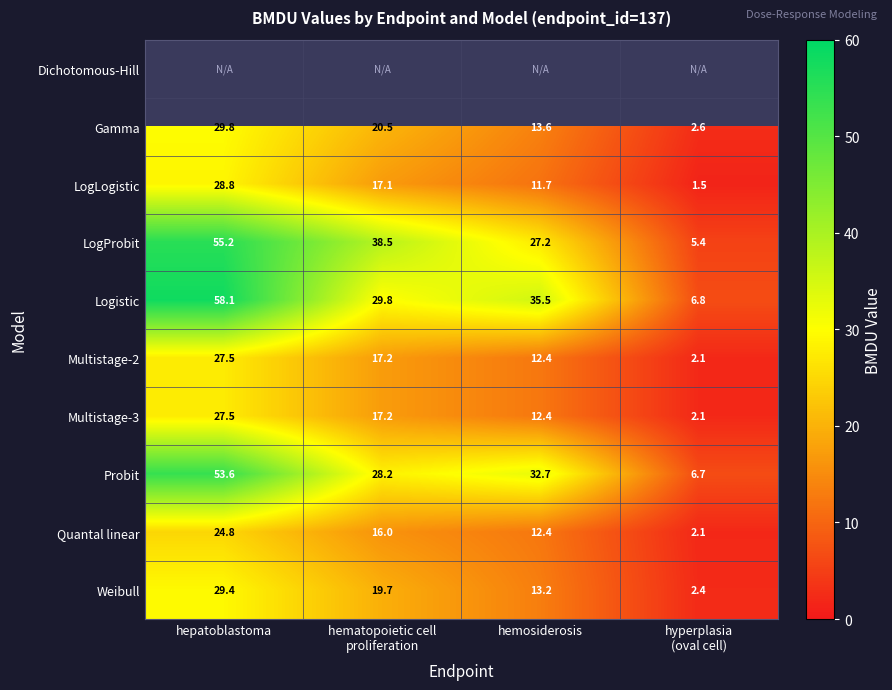

Is the value of Probit at hepatoblastoma greater than the value of LogLogistic at hepatoblastoma?

Yes